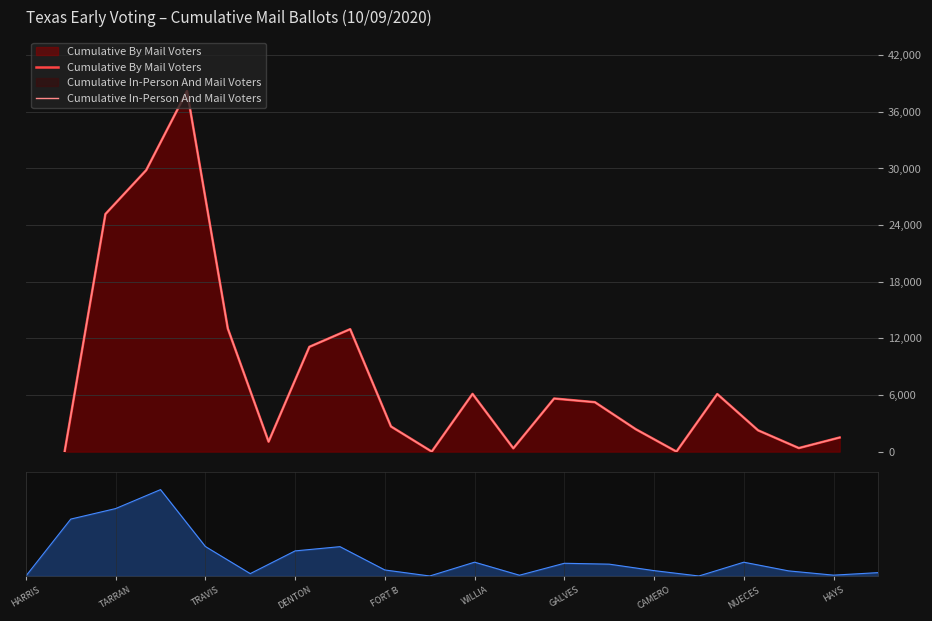

True or false: Cumulative In-Person And Mail Voters and Cumulative By Mail Voters cross at least once.

False